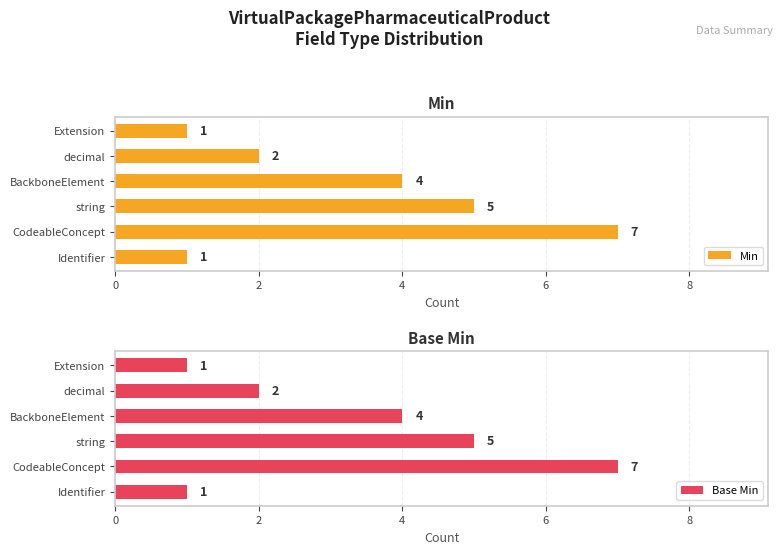

True or false: Min has a value of 5 at string.

True